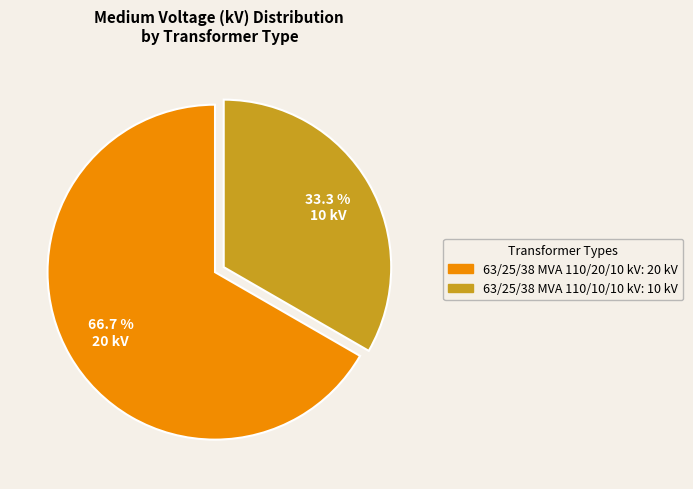

The 63/25/38 MVA 110/20/10 kV slice represents 81% of the pie. True or false?

False